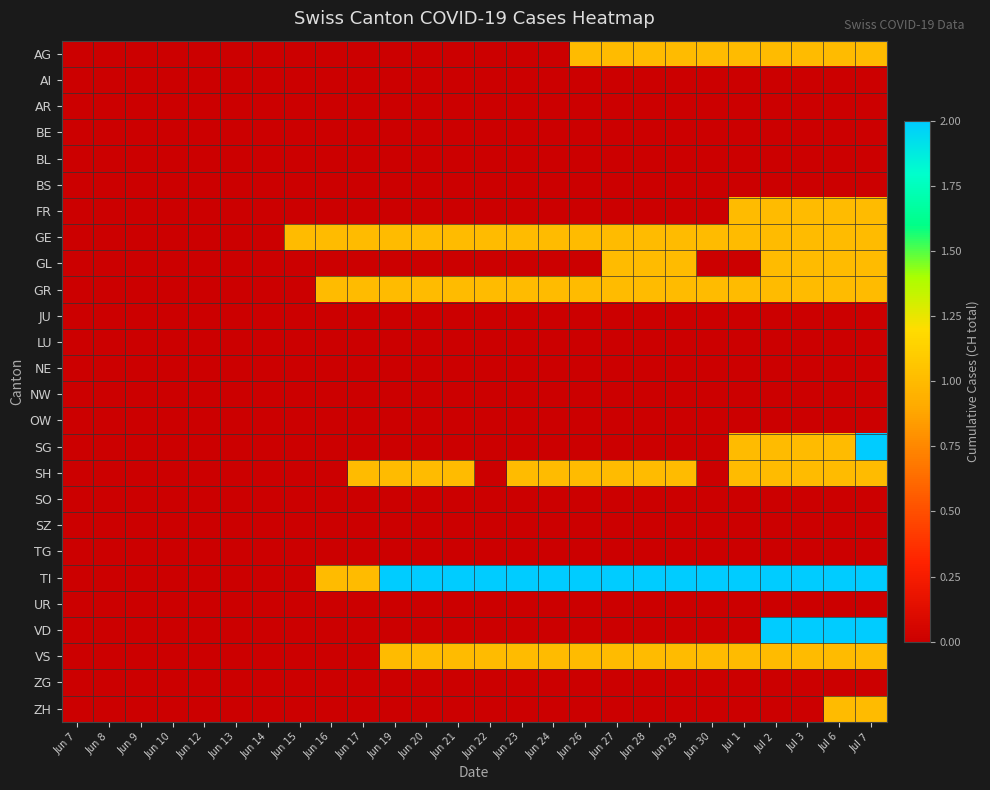

Between Jun 16 and Jun 20, which series saw the biggest shift?

SH